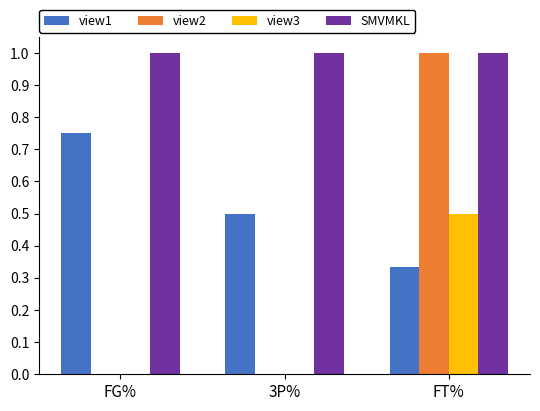

What is the greatest value displayed?

1.0